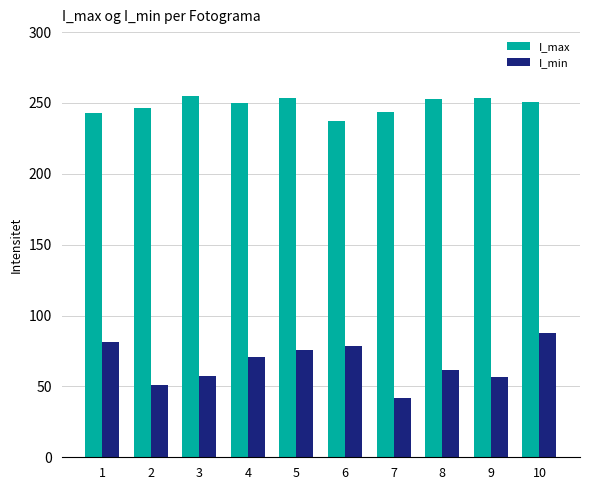

Count the number of categories in the chart.

10